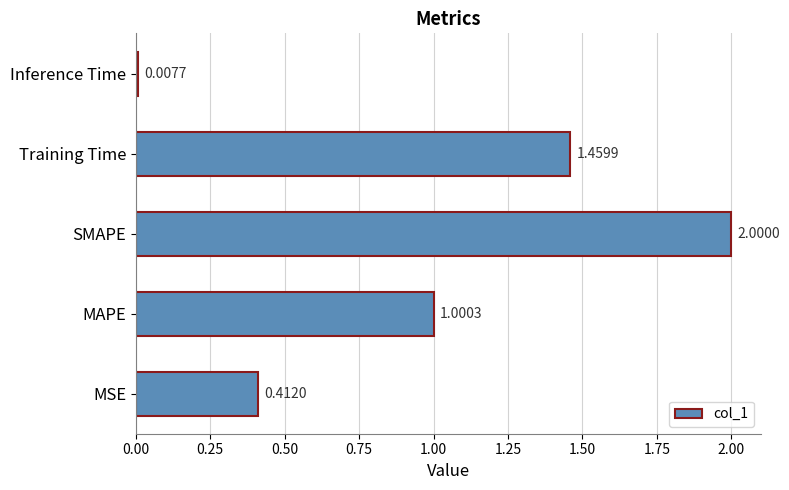

Rank the categories by value from highest to lowest.

SMAPE, Training Time, MAPE, MSE, Inference Time